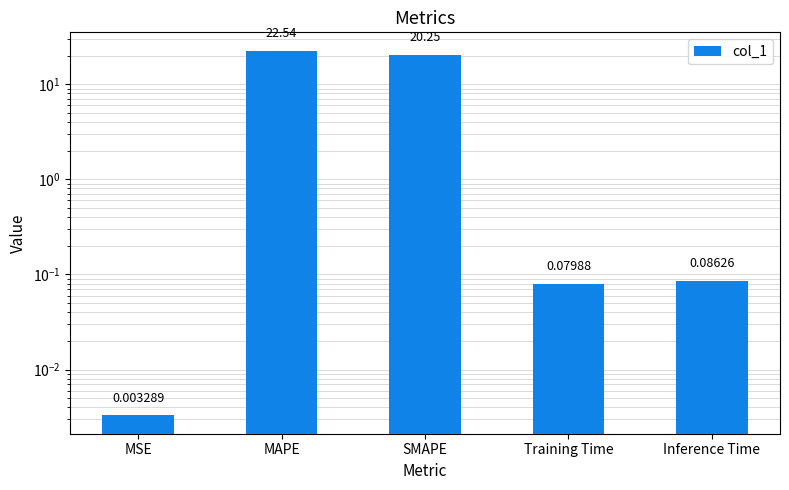

At which label is the value closest to 11?

SMAPE